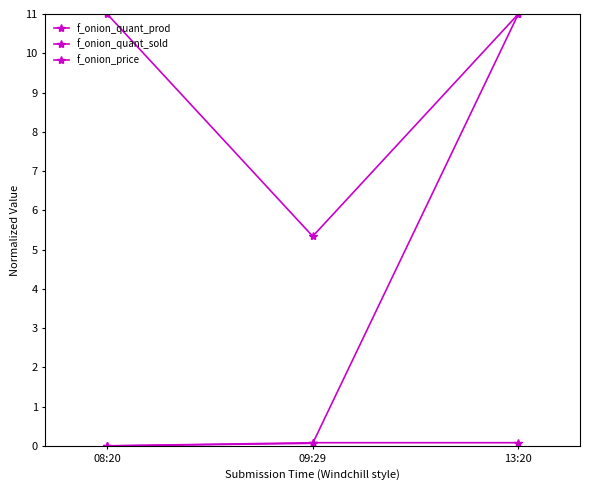

At which category is the sum across all series the highest?

13:20